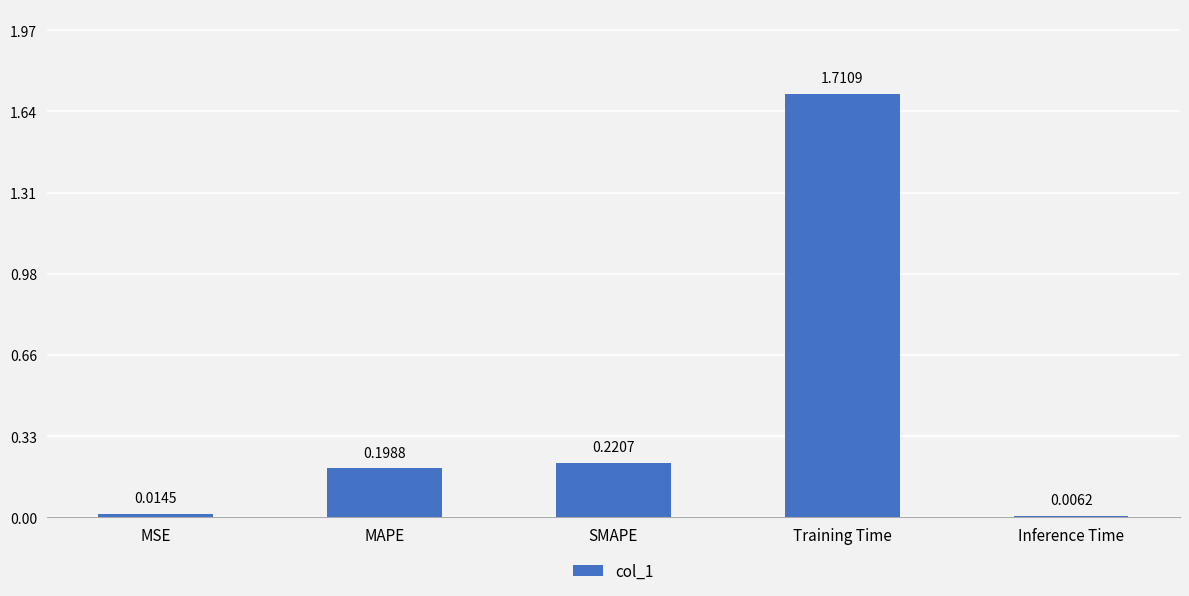

Which category has the highest value across all series?

Training Time